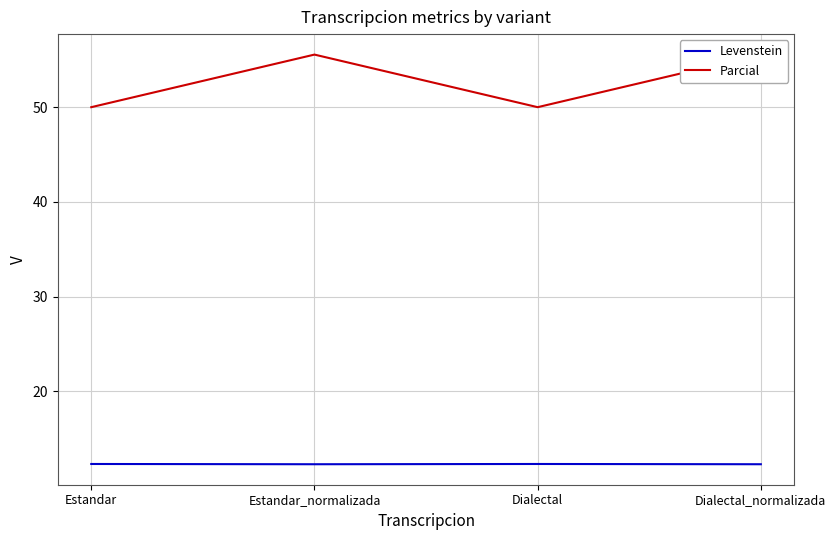

At which category is the sum across all series the highest?

Estandar_normalizada